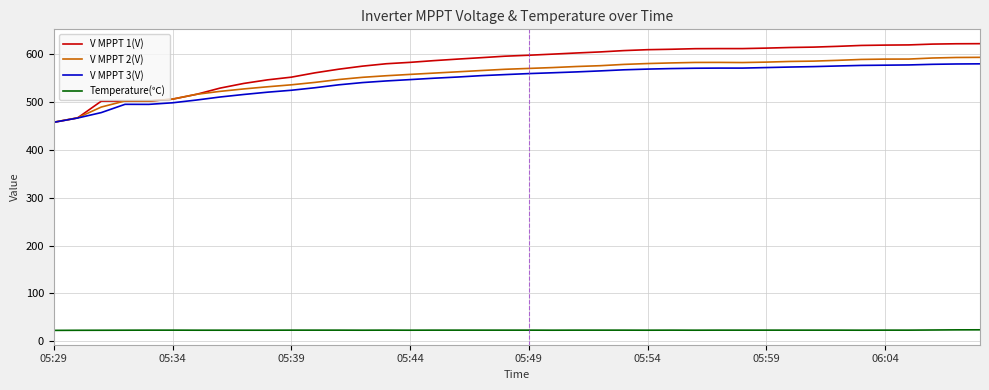

How many values in the V MPPT 1(V) series exceed 598?

20